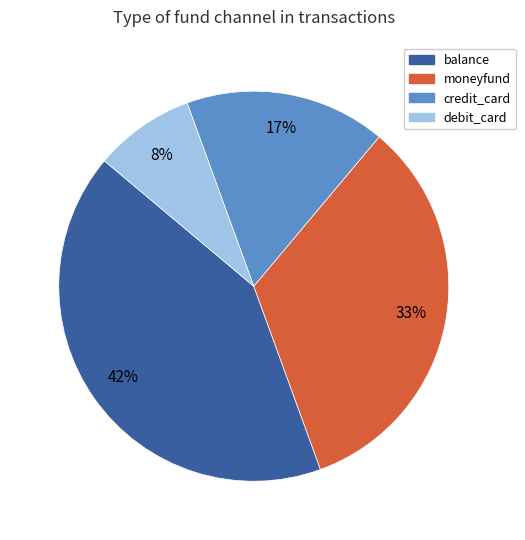

Rank the categories by value from highest to lowest.

balance, moneyfund, credit_card, debit_card